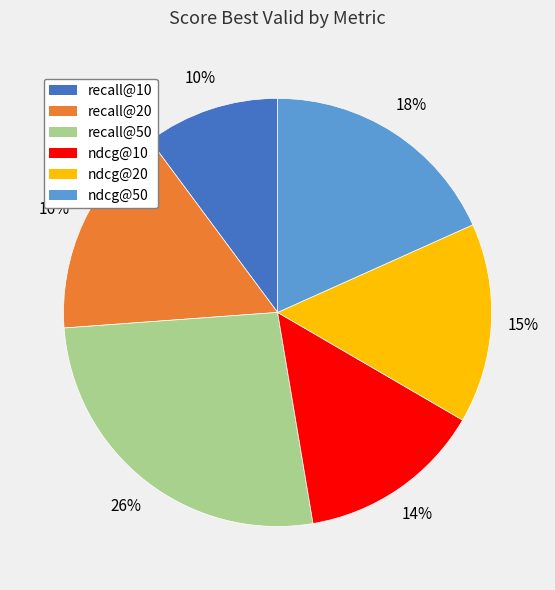

To the nearest percent, what percentage of the pie is recall@50?

26%